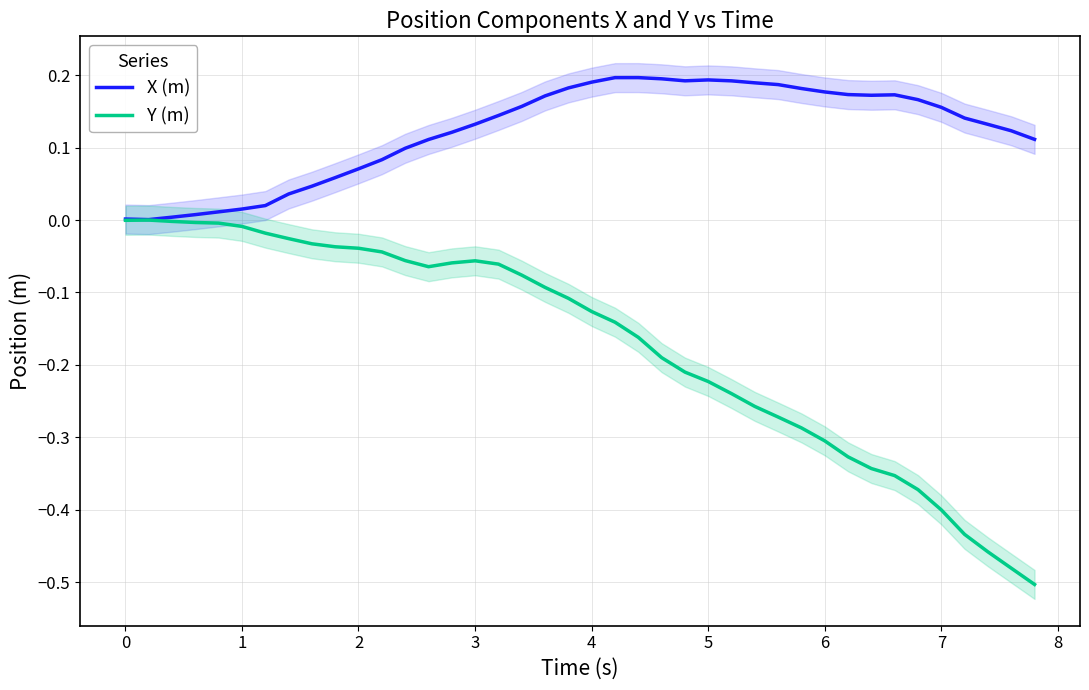

Which series has the largest total across all categories?

X (m)